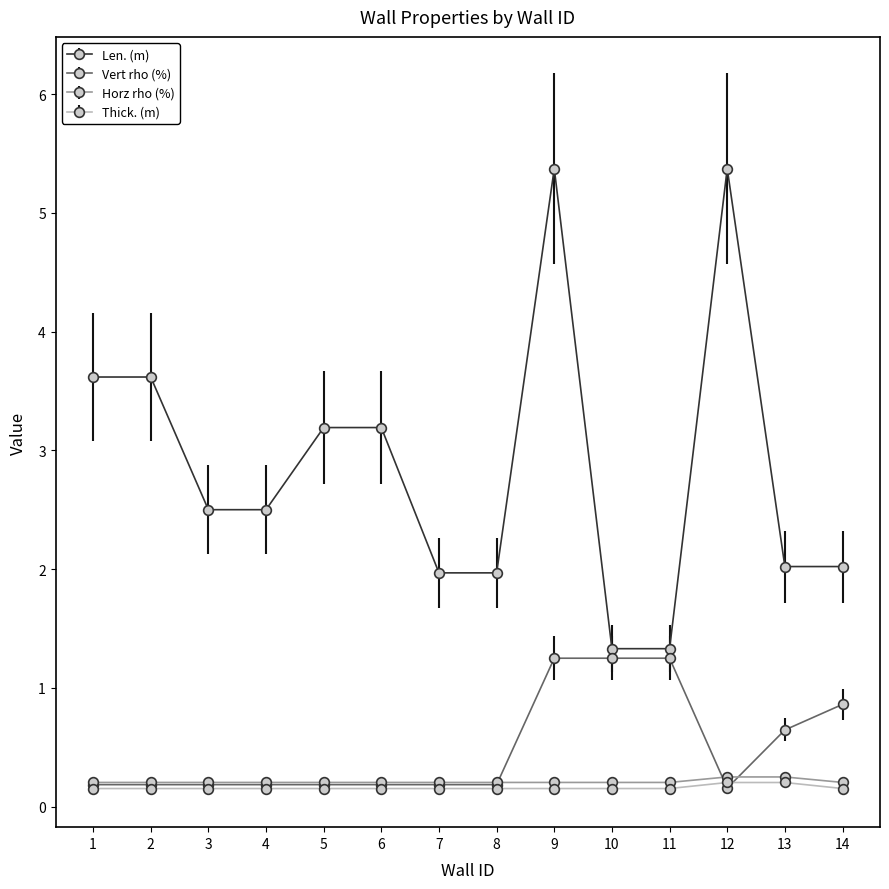

At how many categories does at least one series exceed 0?

14